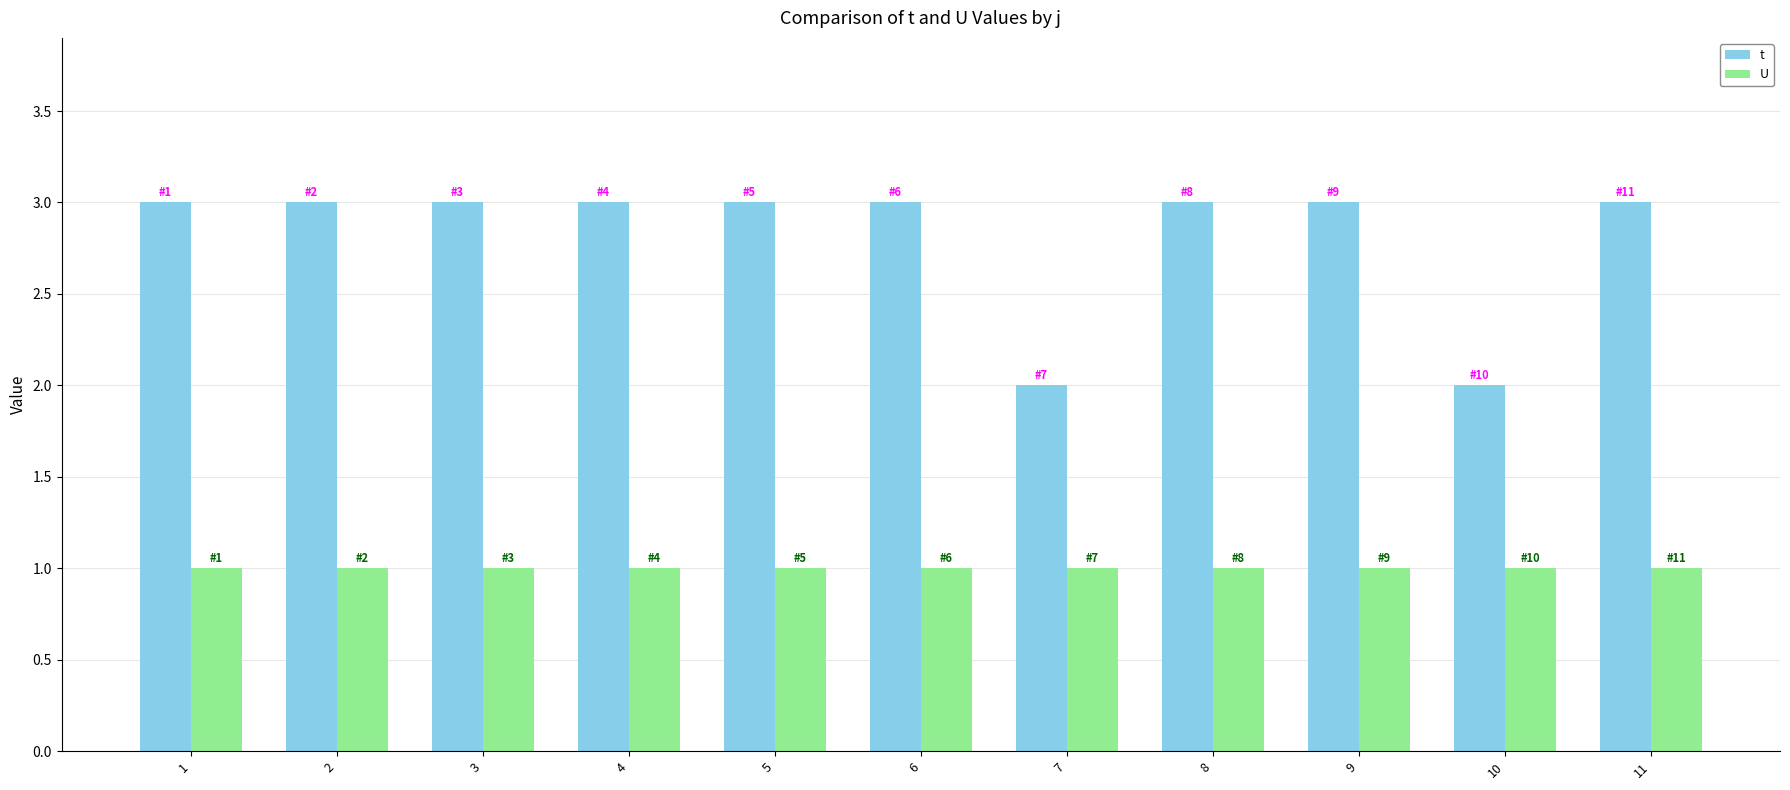

What is the sum of the U values at 3 and 6?

2